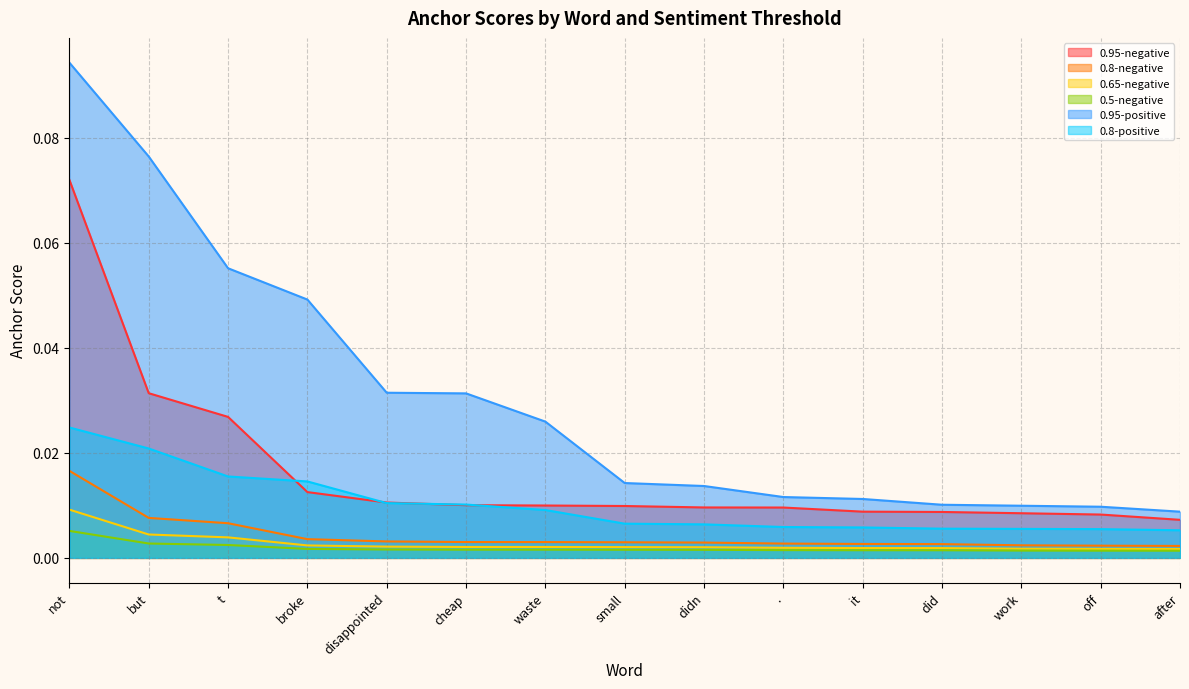

Which label corresponds to the largest value in the chart?

not